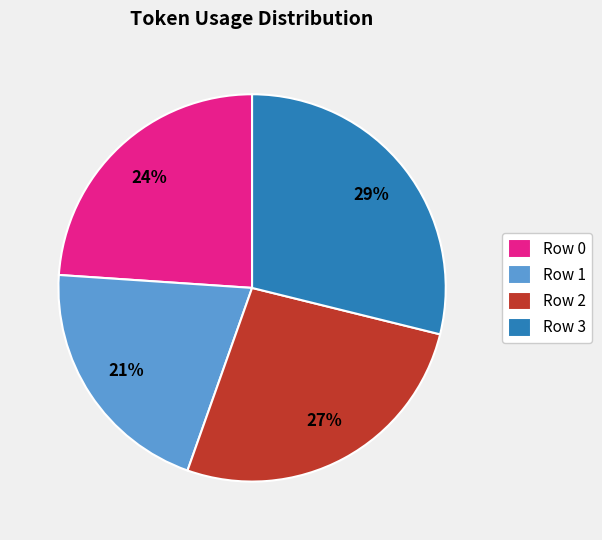

To the nearest percent, what percentage of the pie is Row 3?

29%